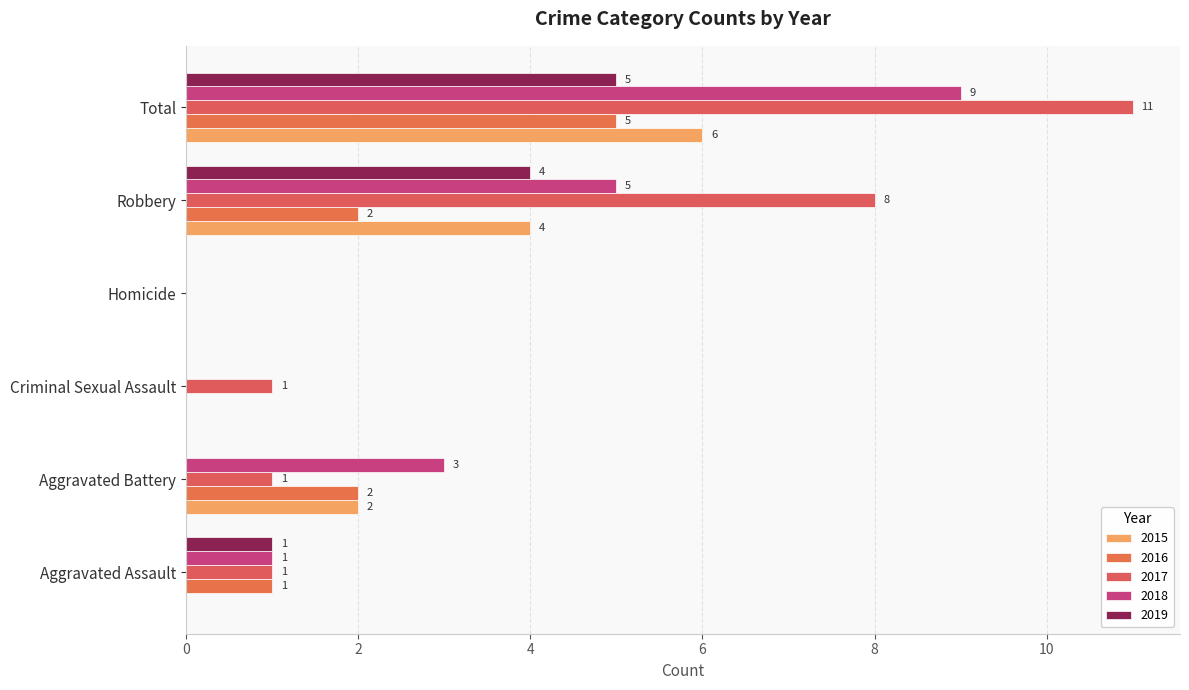

How many data points does each series have?

6